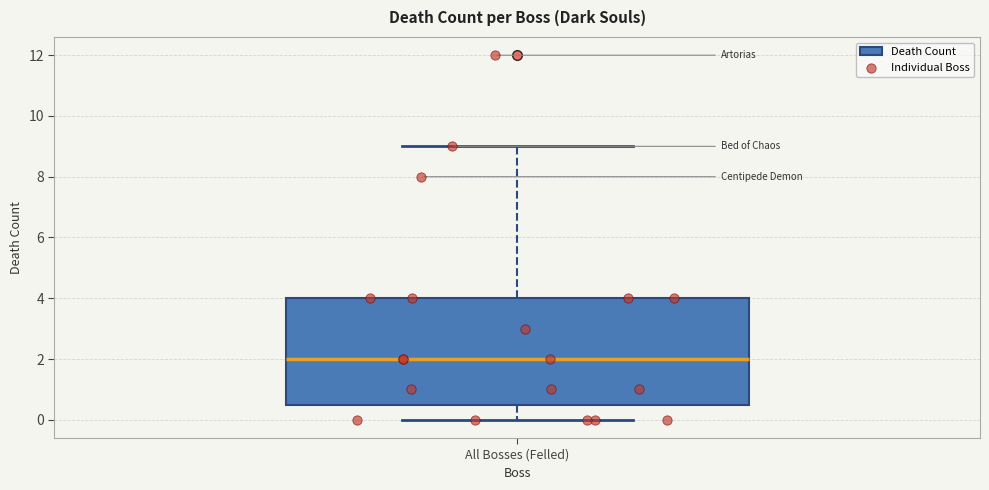

Read this box plot against the y-axis: the position of the median line, the range covered by the box, and the ends of both whiskers. The values are not printed on the chart, so give them approximately, as read against the axis.

median 2.0, box 0.6 to 4.0, whiskers 0.0 to 9.0